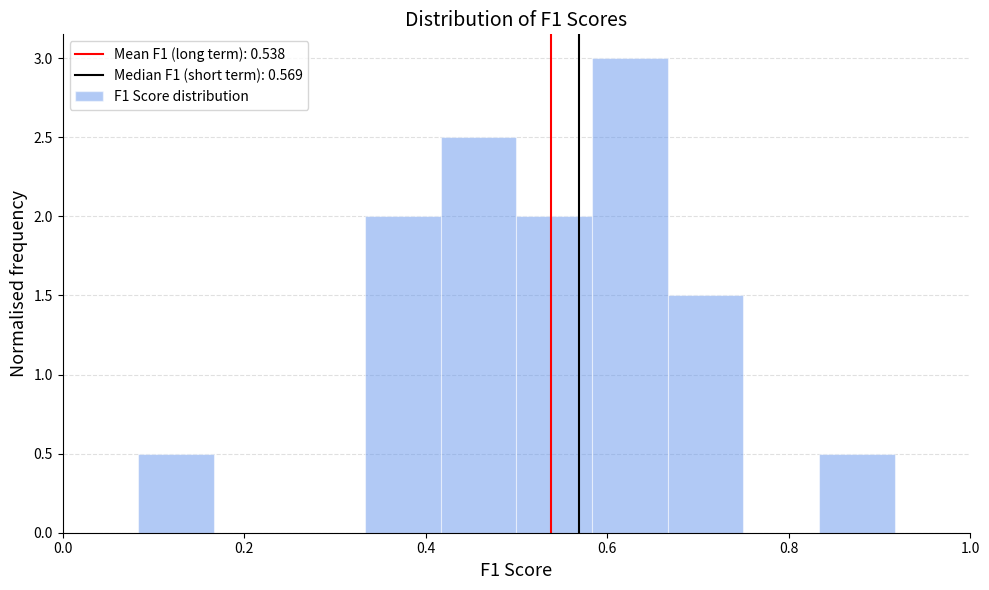

Reading left to right, transcribe this chart: for each bar, give the range it covers on the x-axis and its height. Neither the bar edges nor the heights are printed on the chart, so give them approximately, as read against the axes.

0.00 to 0.08: 0
0.08 to 0.16: 0.5
0.16 to 0.26: 0
0.26 to 0.34: 0
0.34 to 0.42: 2.0
0.42 to 0.50: 2.5
0.50 to 0.58: 2.0
0.58 to 0.66: 3.0
0.66 to 0.76: 1.5
0.76 to 0.84: 0
0.84 to 0.92: 0.5
0.92 to 1.00: 0